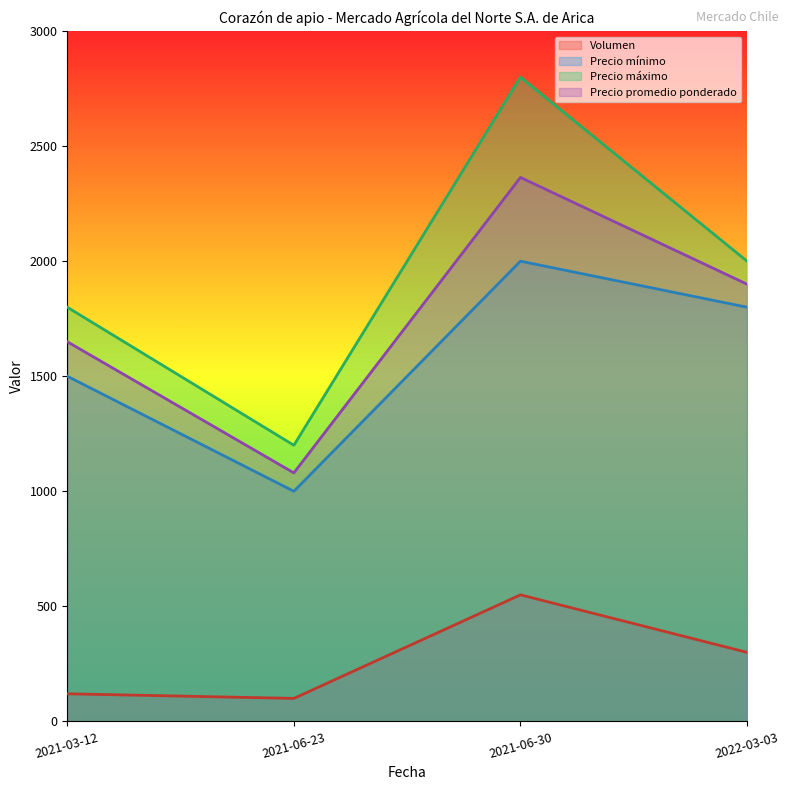

True or false: Precio mínimo and Volumen cross at least once.

False